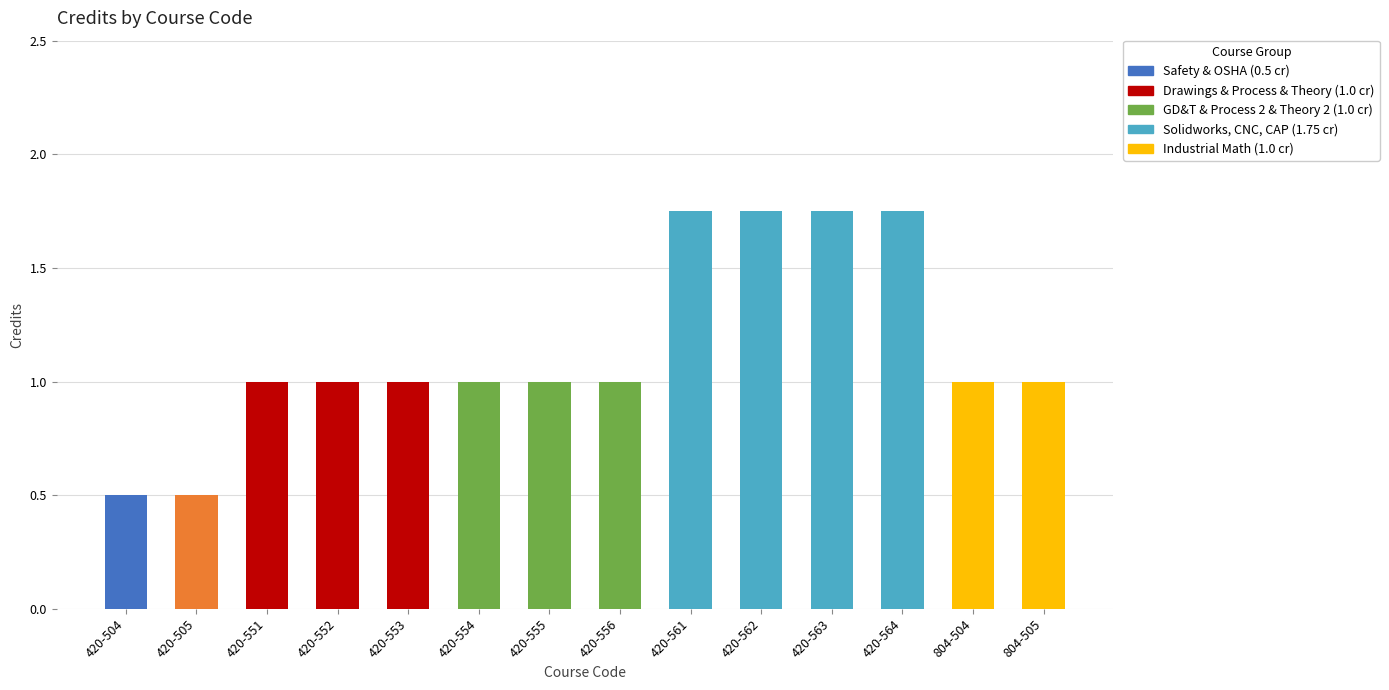

The chart shows a value of 0.7 at 420-564. True or false?

False